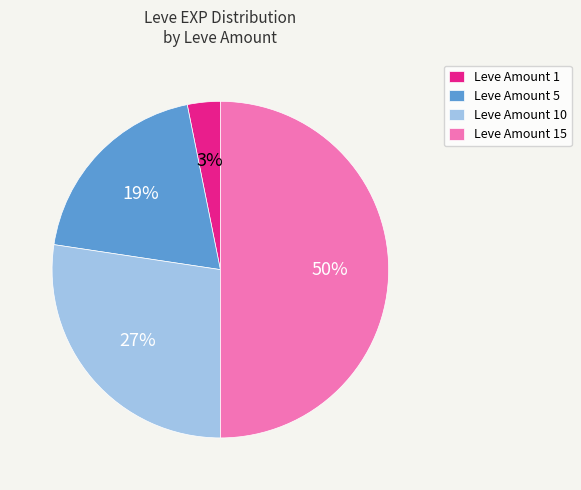

What percentage is the Leve Amount 5 slice, to the nearest percent?

19%